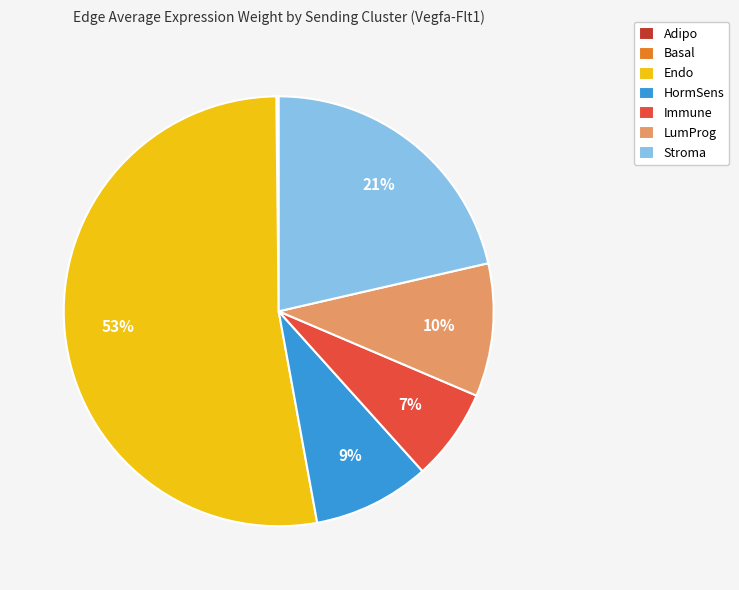

Which category has the biggest portion of the pie?

Endo